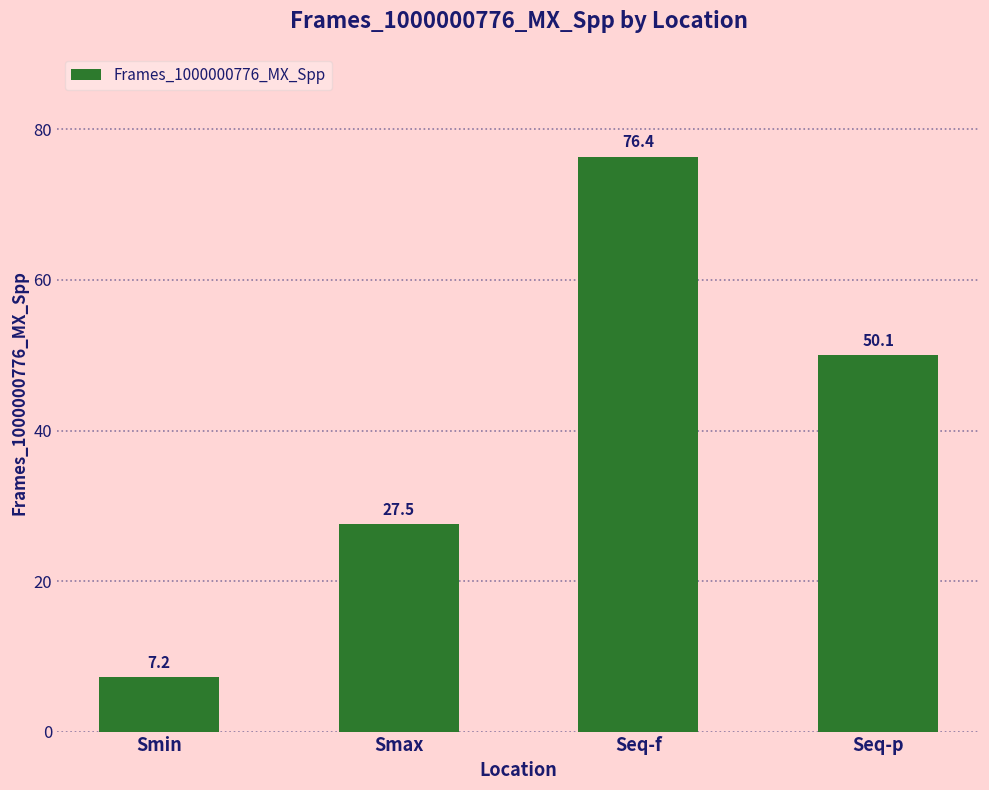

Where is the data nearest to the value 41?

Seq-p